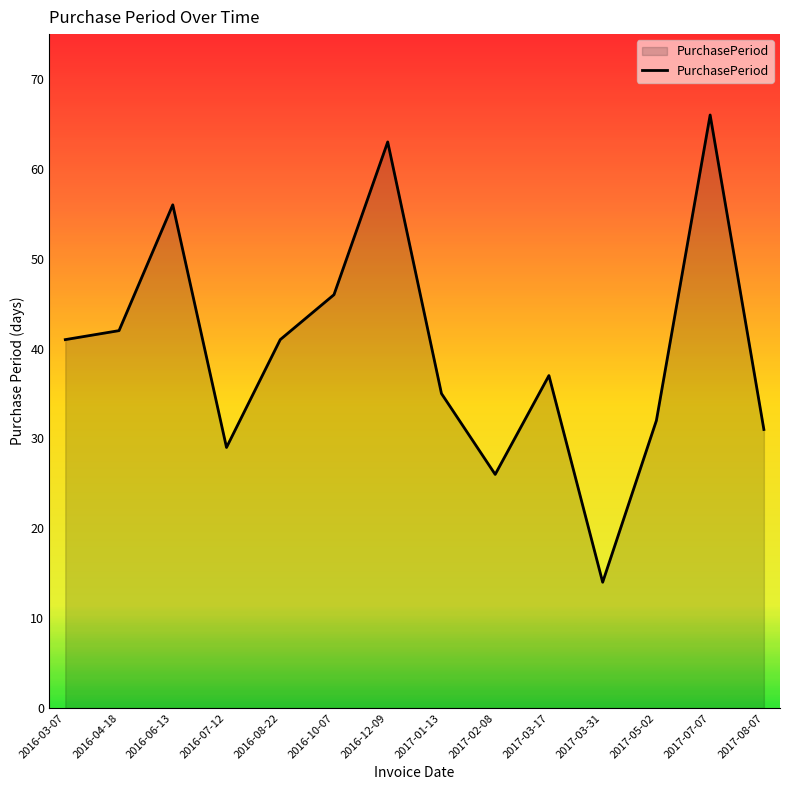

What value does the data have at 2016-06-13, to the nearest 5?

55